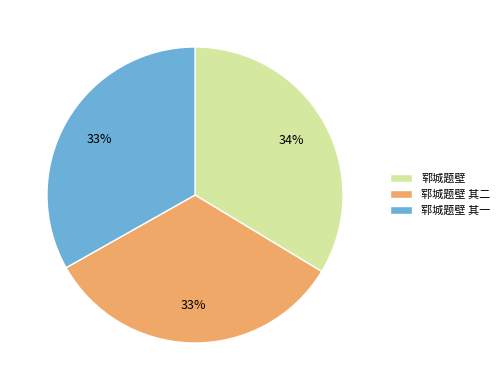

Does 郓城题壁 其一 account for over 50% of the chart?

No